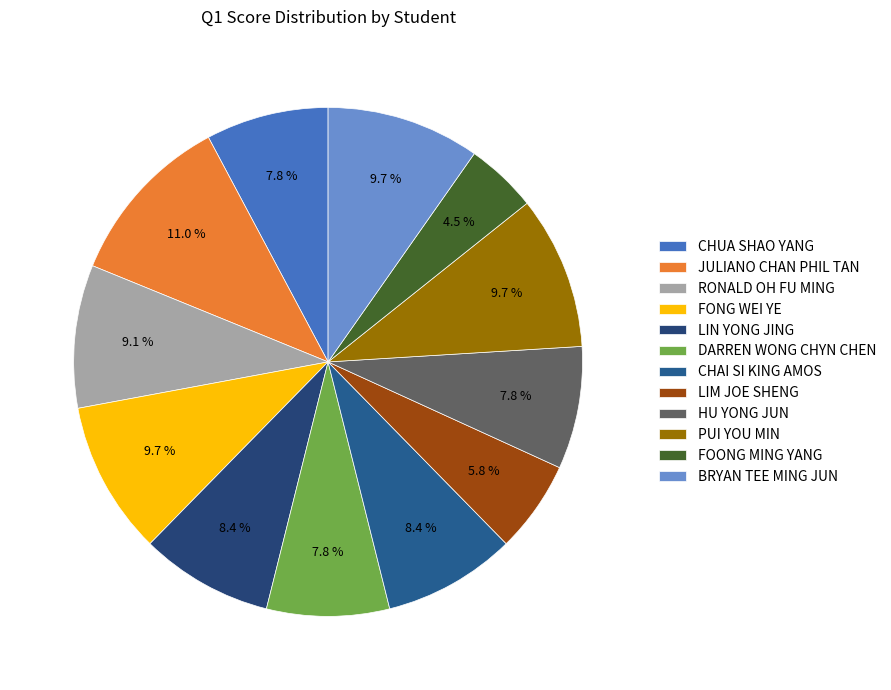

How many segments does this pie chart have?

12